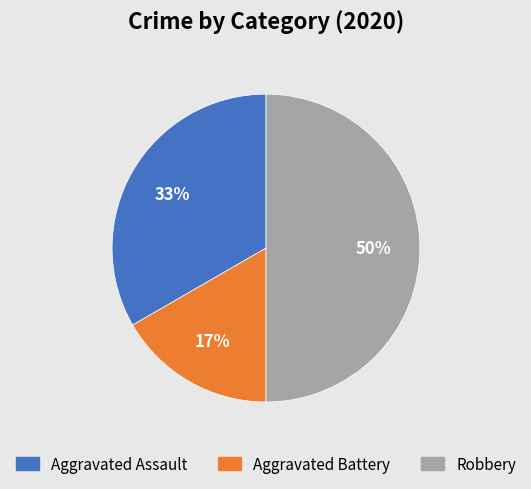

Rank the categories by value from lowest to highest.

Aggravated Battery, Aggravated Assault, Robbery